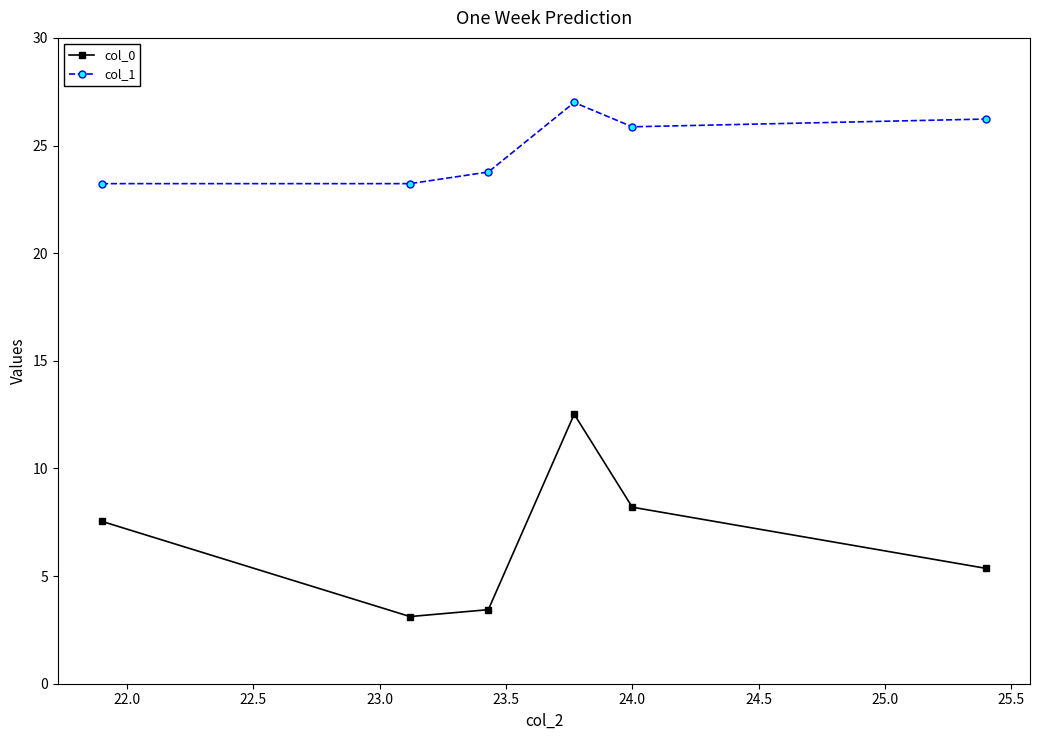

What is the value of the col_1 point at the 4th from the left?

27.0